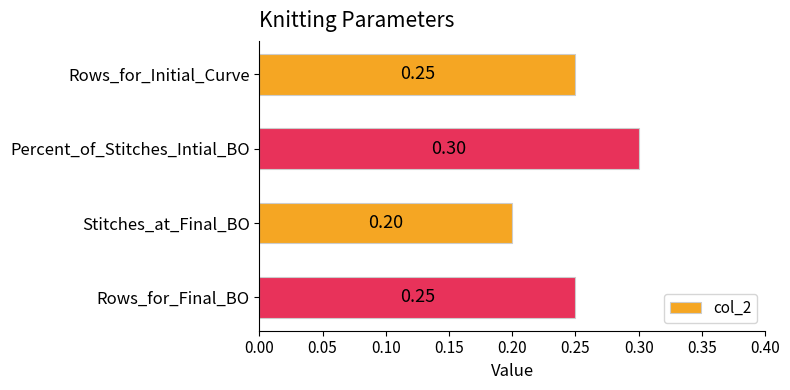

Which label corresponds to the smallest value in the chart?

Stitches_at_Final_BO